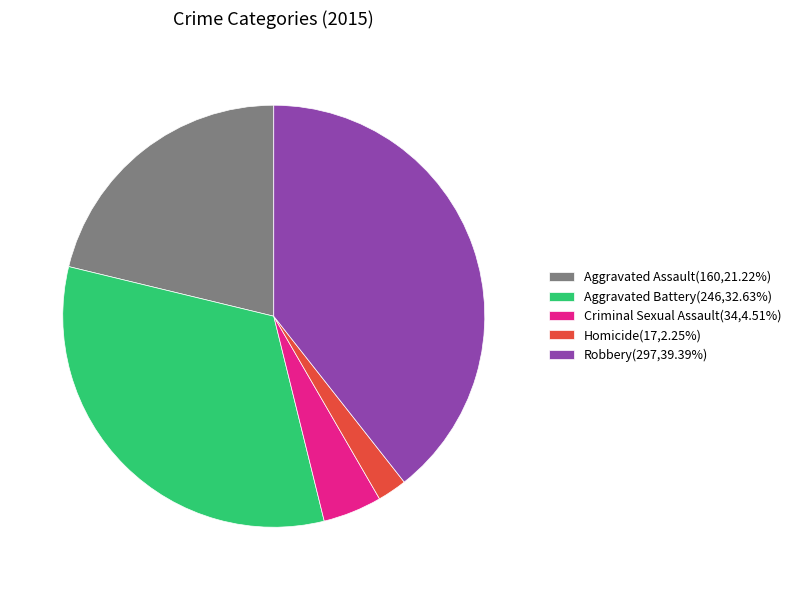

How many slices are in this pie chart?

5